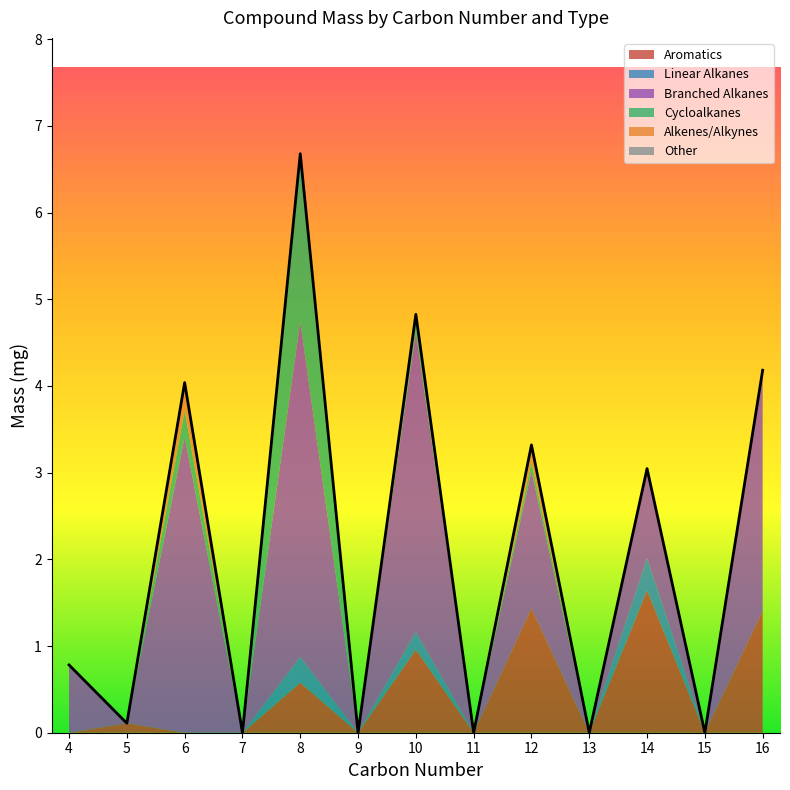

What is the total value across all series at 10?

4.8